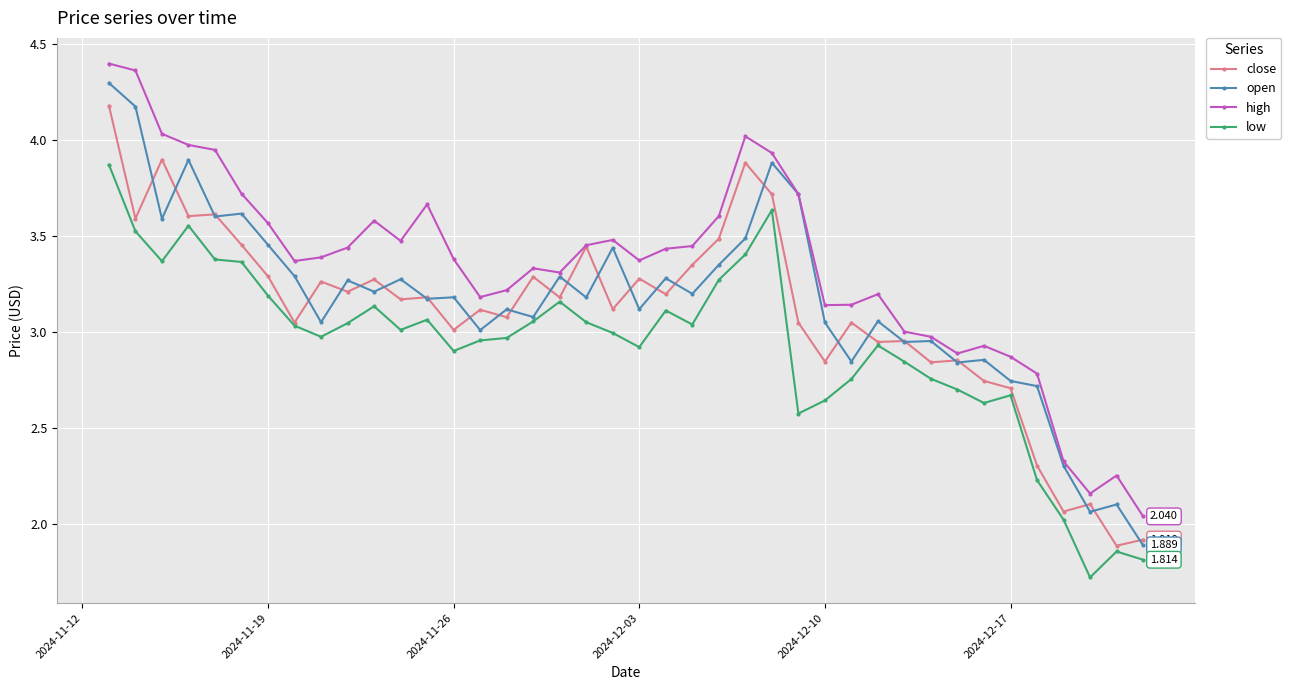

True or false: low and high cross at least once.

False